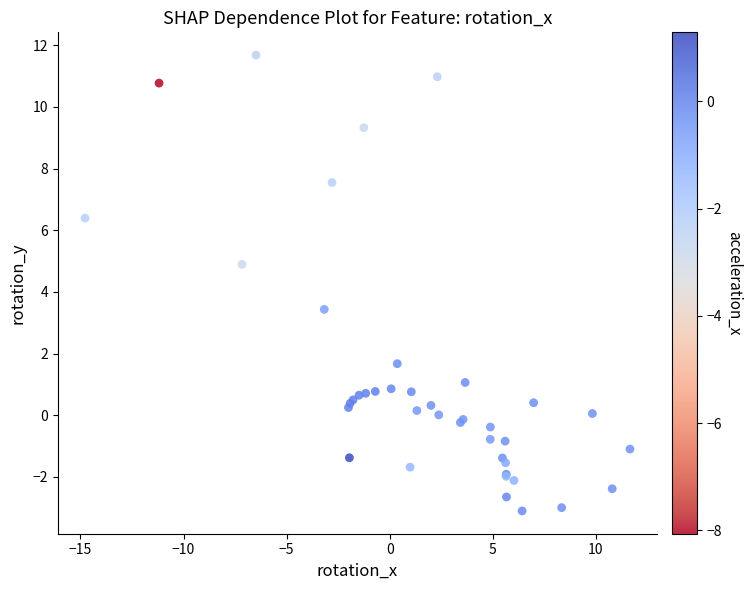

What Y value in the scatter plot is closest to 4?

3.4